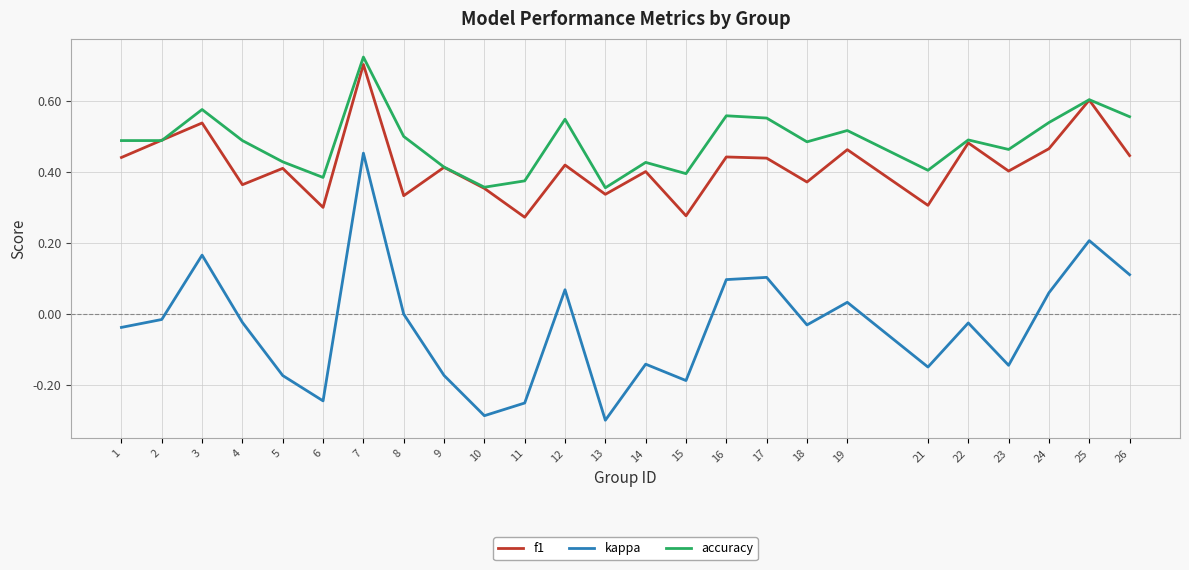

Rank the series at 4 from highest to lowest value.

accuracy, f1, kappa